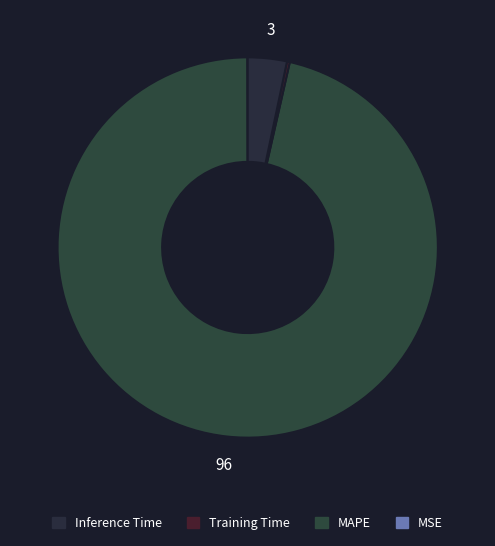

How many slices are in this pie chart?

4